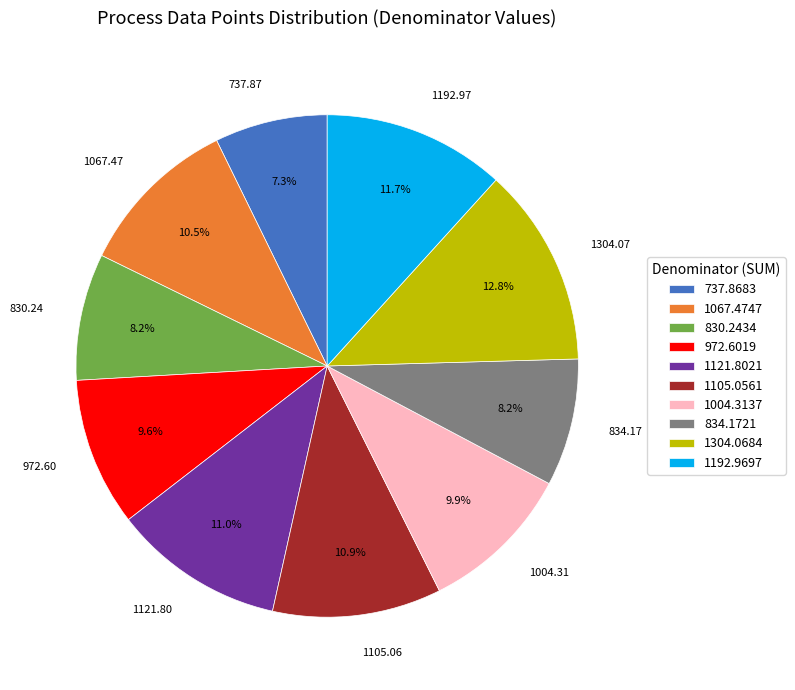

Is there a majority slice in this chart?

No